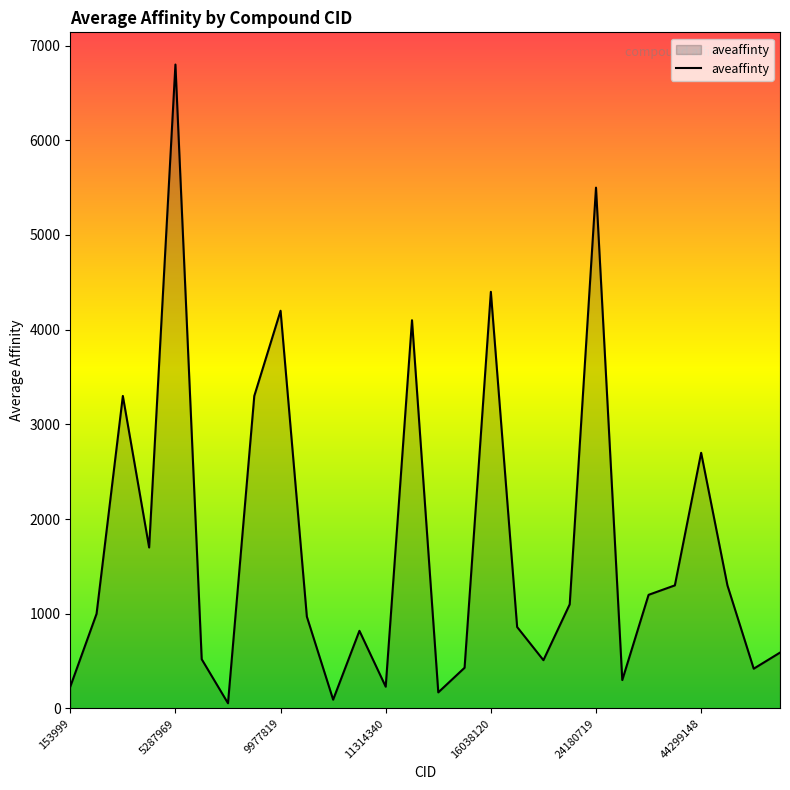

What is the greatest value displayed?

6800